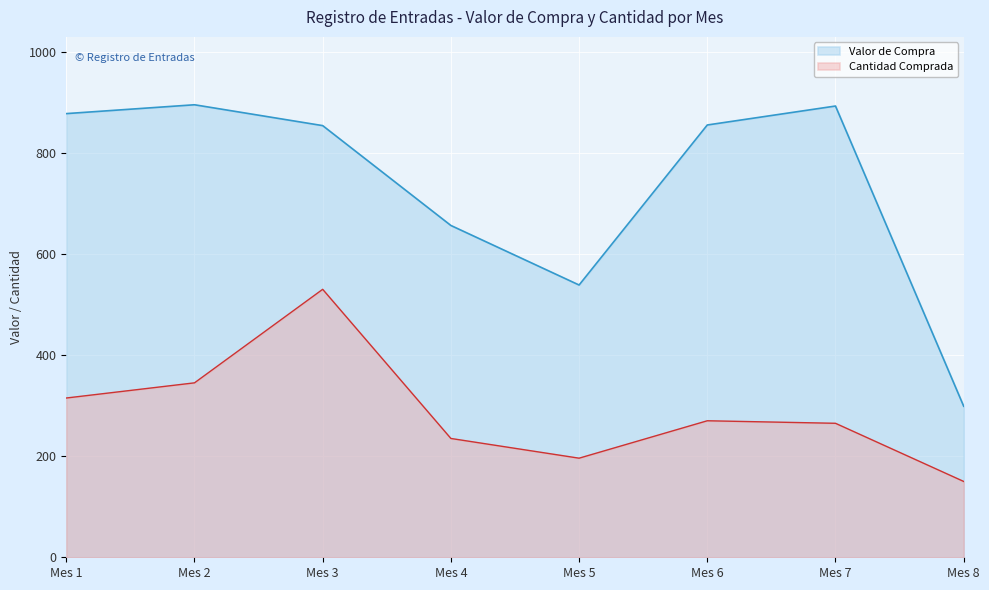

At 2022-04, list the series in order from smallest to largest.

Cantidad Comprada, Valor de Compra